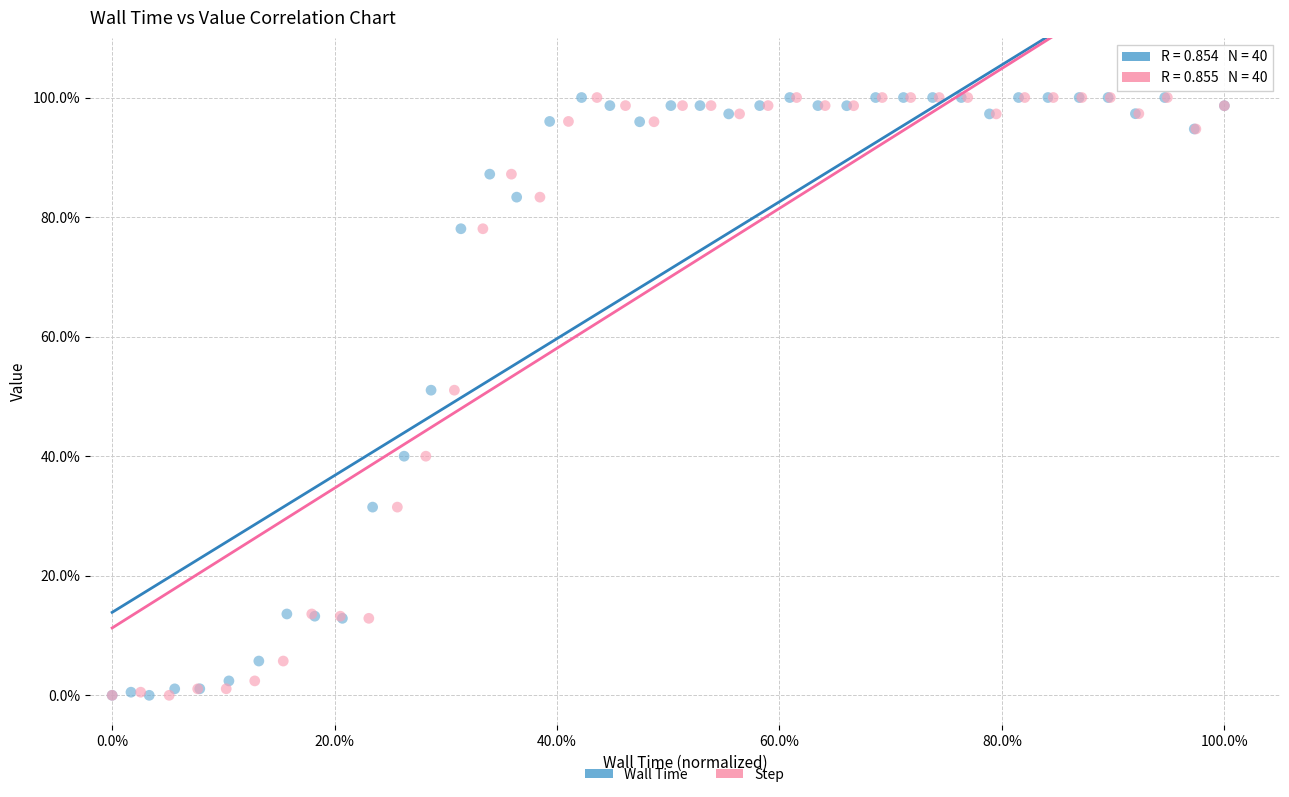

What are all the series names shown in the legend?

Wall Time, Step